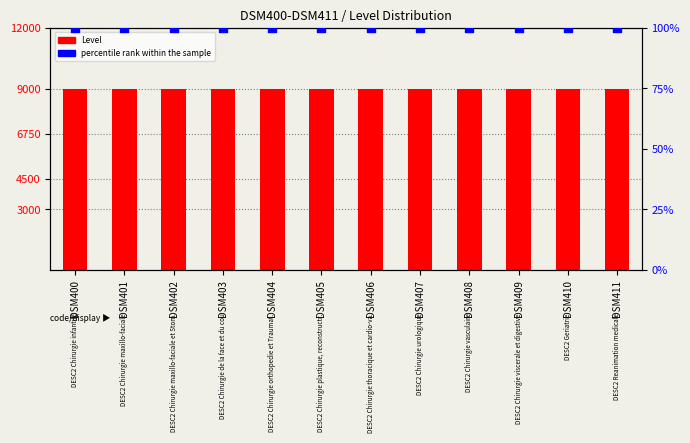

Which series has the largest total across all categories?

Level